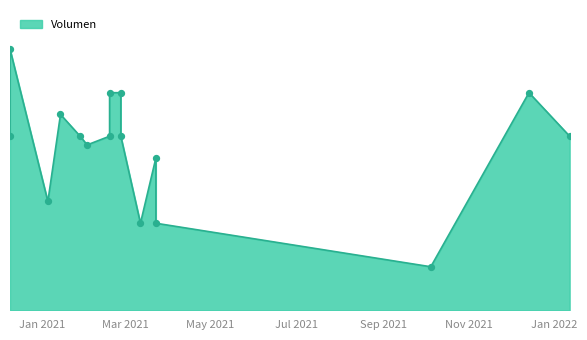

What is the change in value from 2021-10-05 to 2021-12-14?

+800